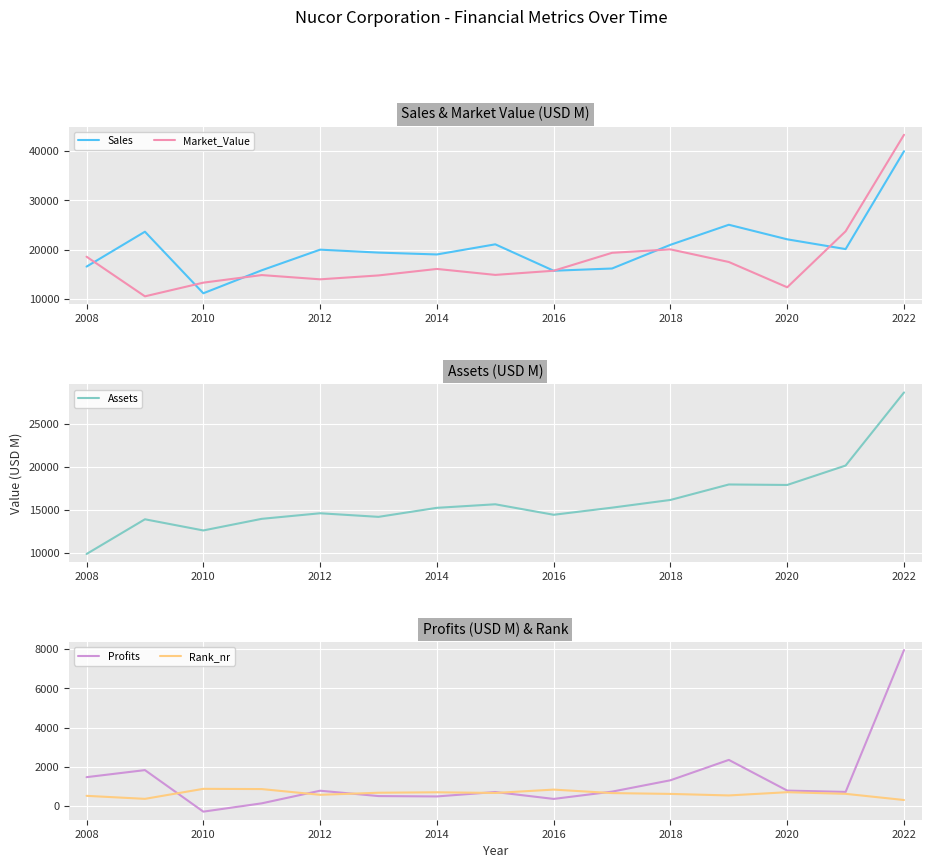

True or false: Rank_nr has more than 1 points higher than both neighbors.

True